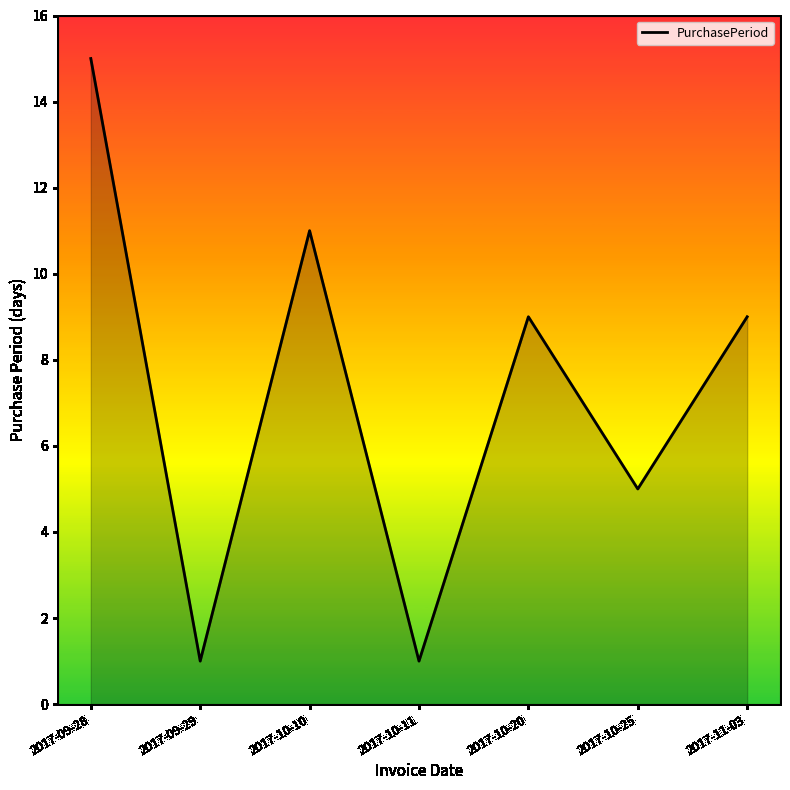

Reading left to right, extract all data points from this chart.

2017-09-28=15	2017-09-29=1	2017-10-10=11	2017-10-11=1	2017-10-20=9	2017-10-25=5	2017-11-03=9